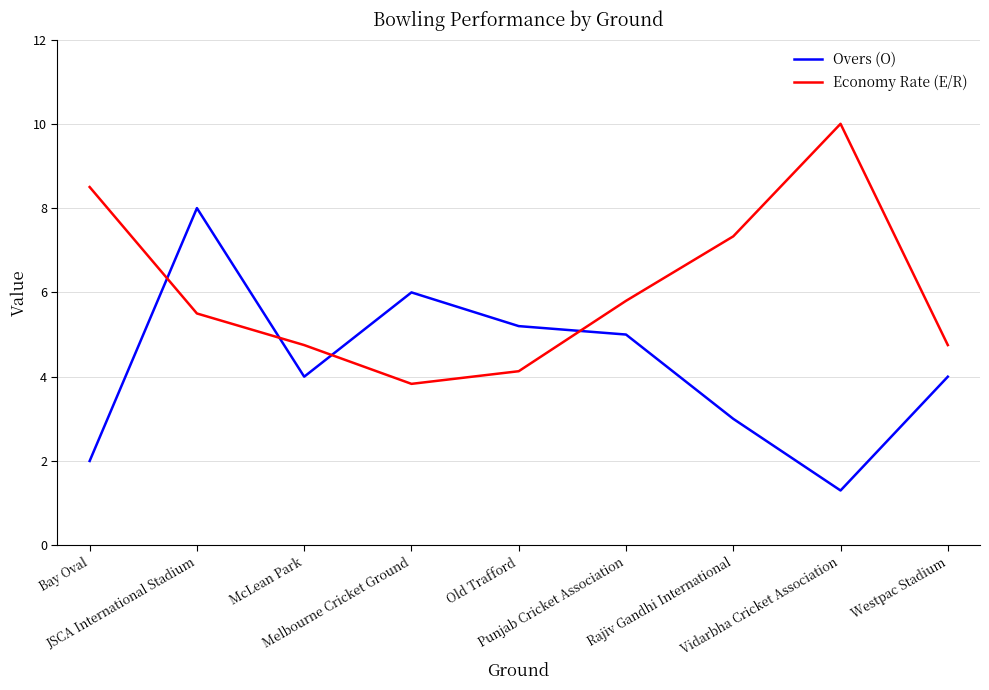

Reading right to left, transcribe all the data shown in this chart.

Overs (O): 4.0	1.3	3.0	5.0	5.2	6.0	4.0	8.0	2.0
Economy Rate (E/R): 4.8	10.0	7.3	5.8	4.1	3.8	4.8	5.5	8.5